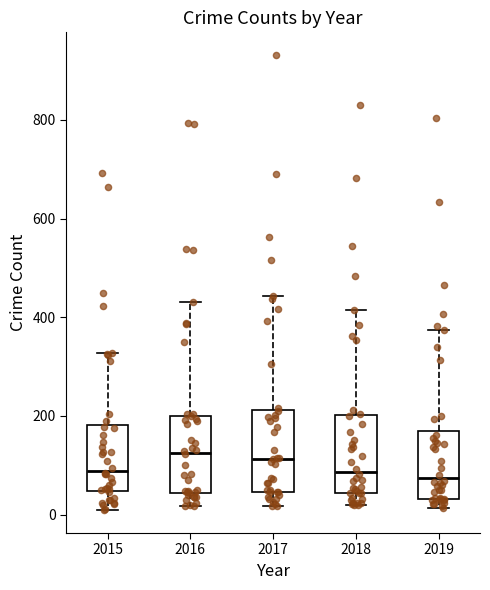

Reading left to right, transcribe this box plot: for each box, give where its median line is, the range the box spans, and where its two whiskers end, as read against the y-axis. The values are not printed on the chart, so give them approximately, as read against the axis.

2015: median 80, box 40 to 180, whiskers 0 to 320
2016: median 120, box 40 to 200, whiskers 20 to 440
2017: median 120, box 40 to 220, whiskers 20 to 440
2018: median 80, box 40 to 200, whiskers 20 to 420
2019: median 80, box 40 to 180, whiskers 20 to 380